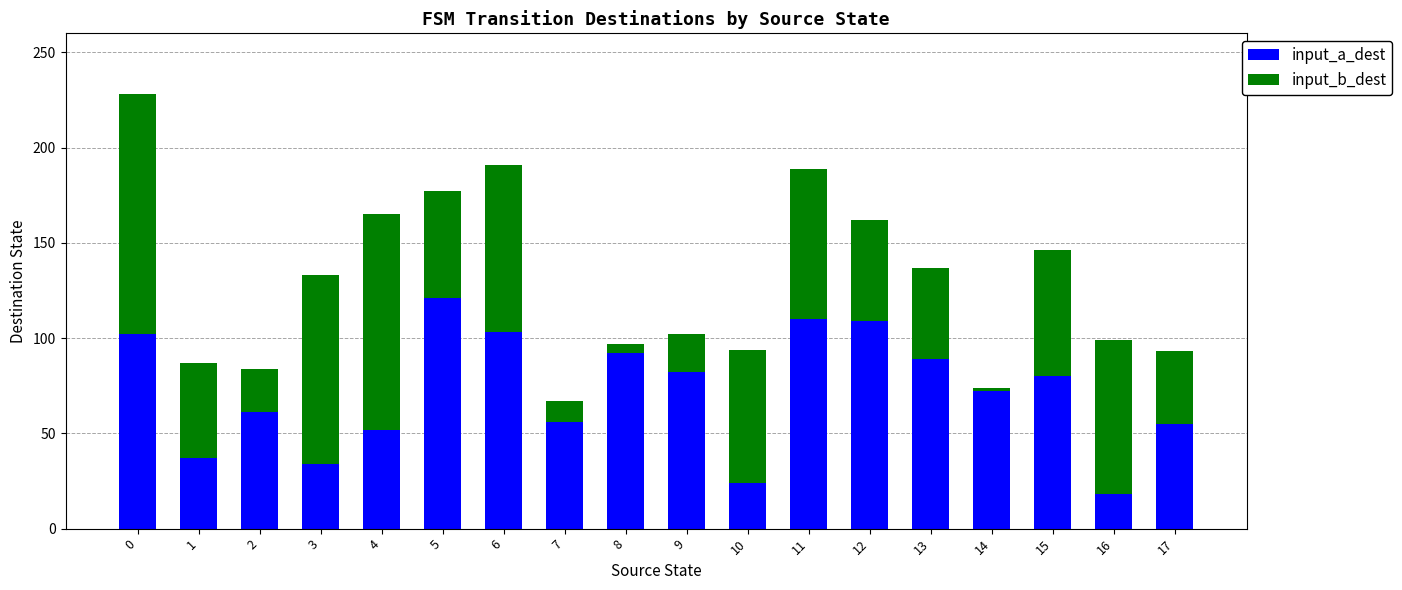

What is the maximum value for input_a_dest?

121